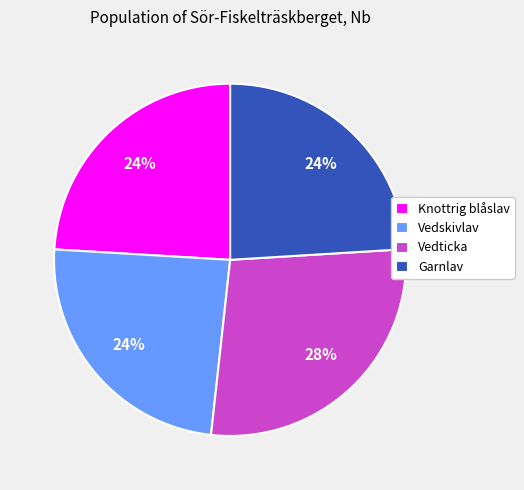

The Vedticka slice represents 41% of the pie. True or false?

False